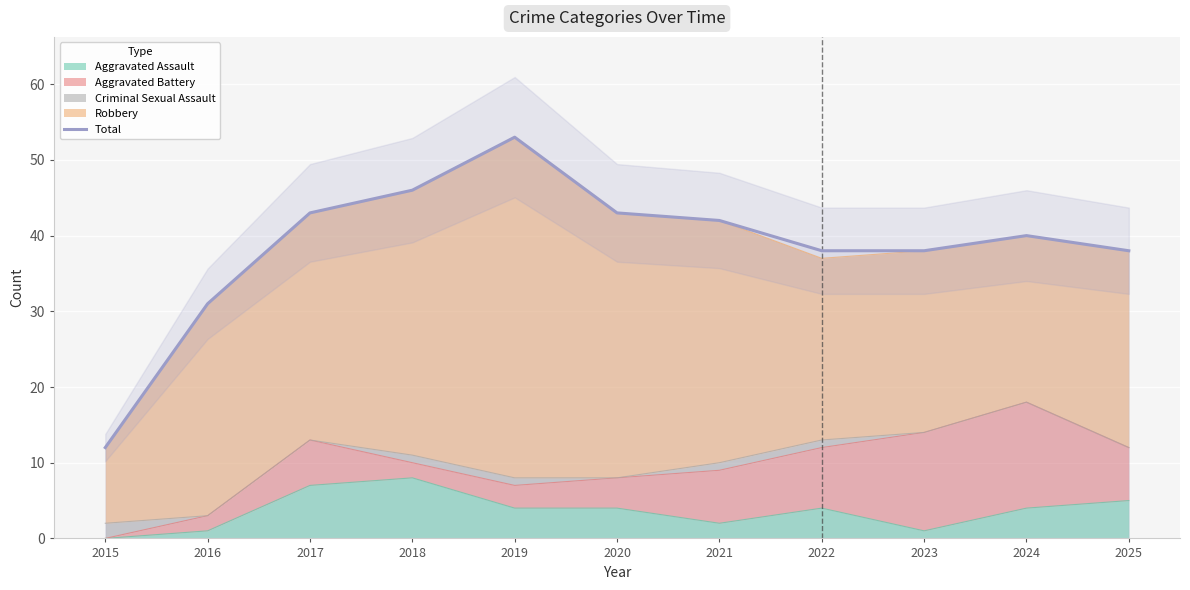

Which has a higher value, 2024 or 2016?

2024